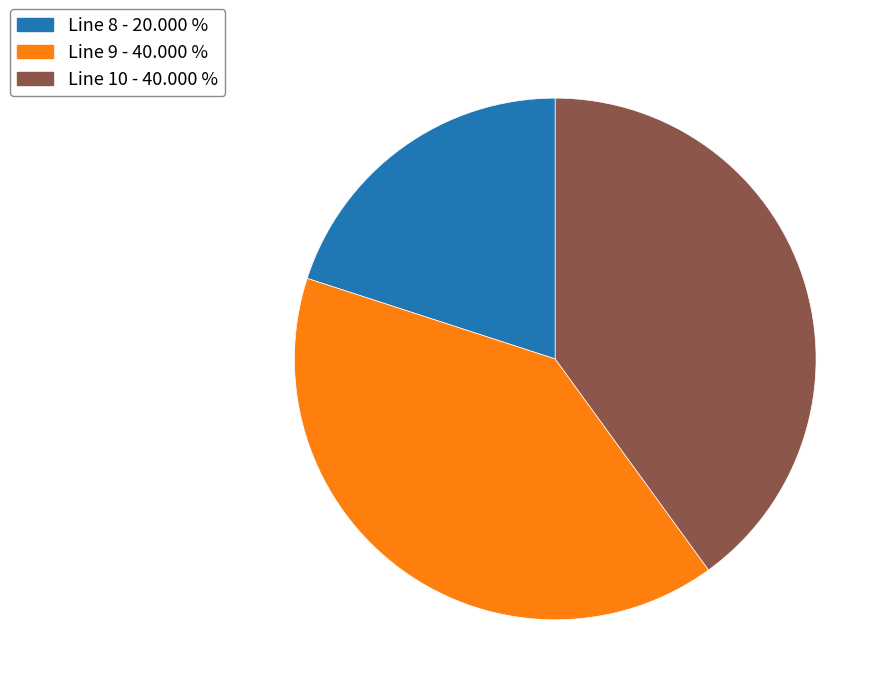

Which slice is the smallest?

Line 8